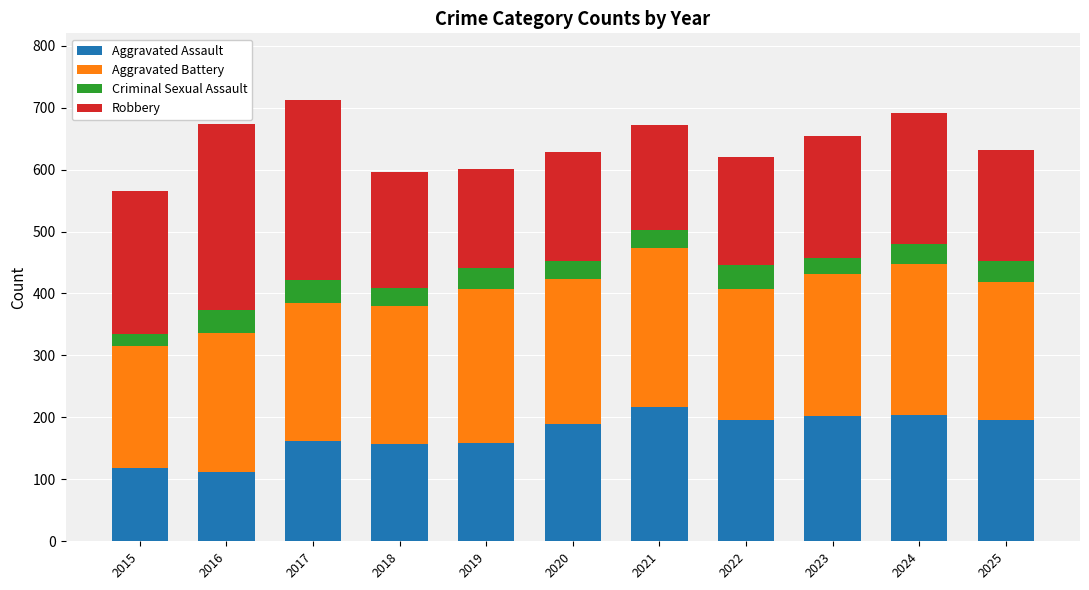

True or false: Aggravated Assault has a value of 157 at 2018.

True